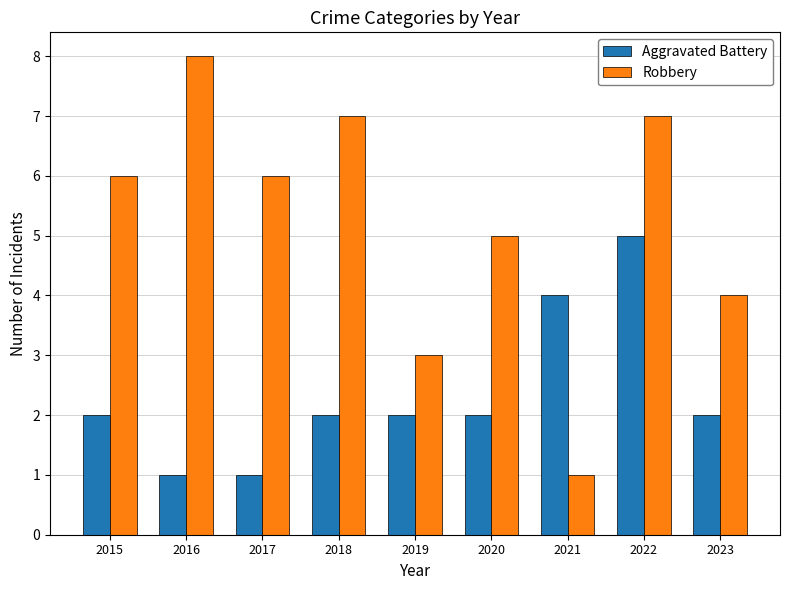

The value of Robbery at 2022 is 12. True or false?

False